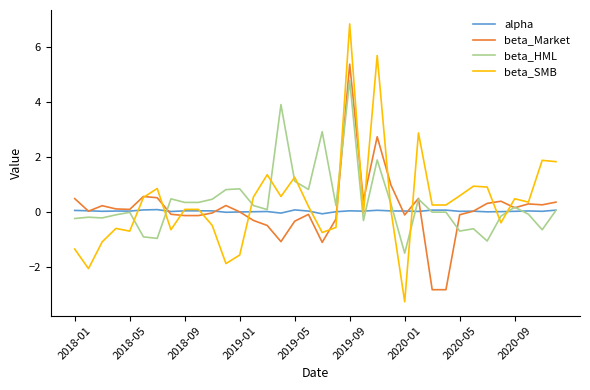

List the series in order of their peak value, lowest first.

alpha, beta_HML, beta_Market, beta_SMB